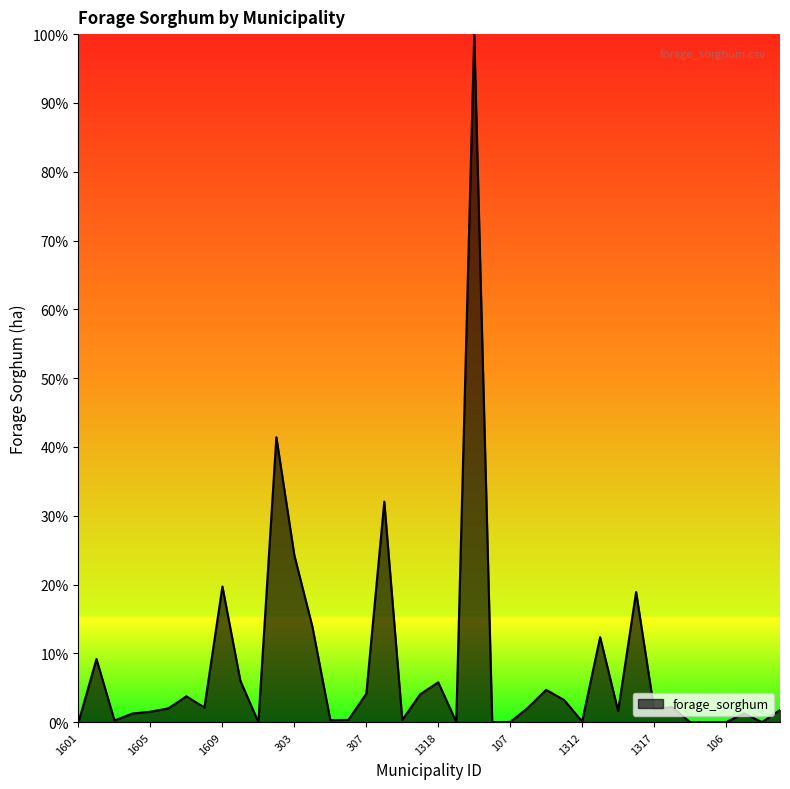

What is the greatest value displayed?

100.0